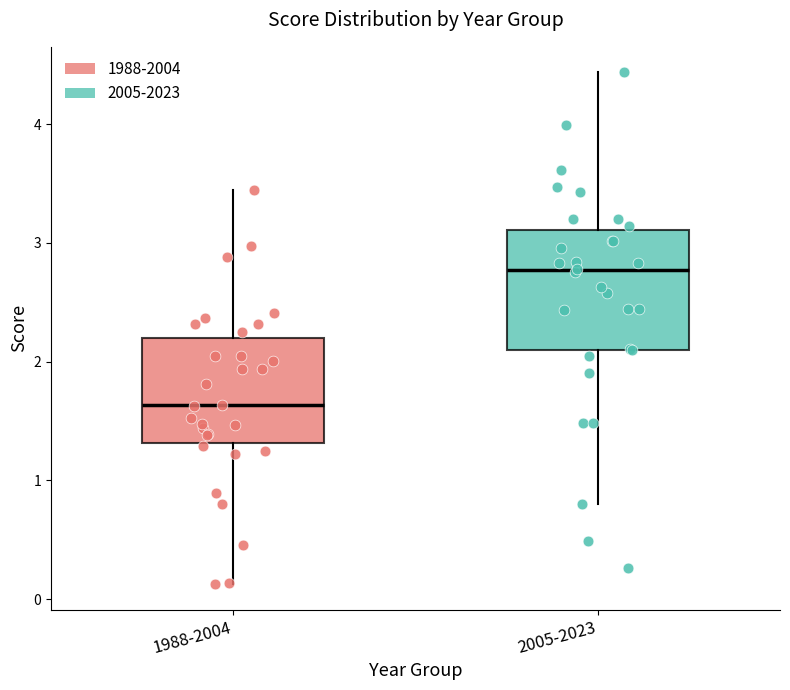

Where does the median line of the box for 2005-2023 sit on the y-axis? The values are not printed on the chart, so give them approximately, as read against the axis.

2.8